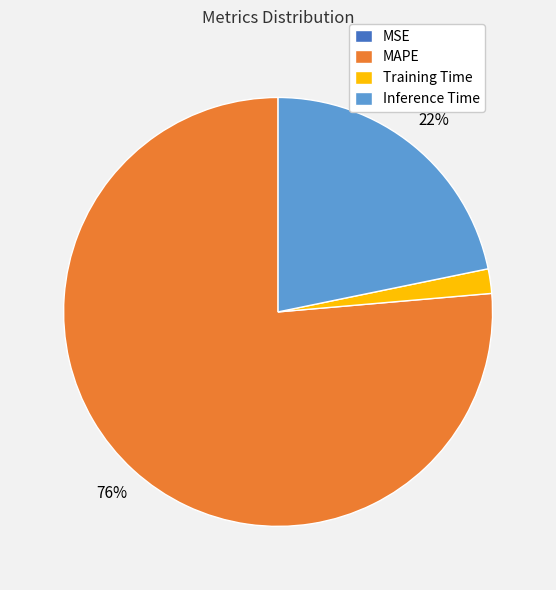

Which category has the biggest portion of the pie?

MAPE